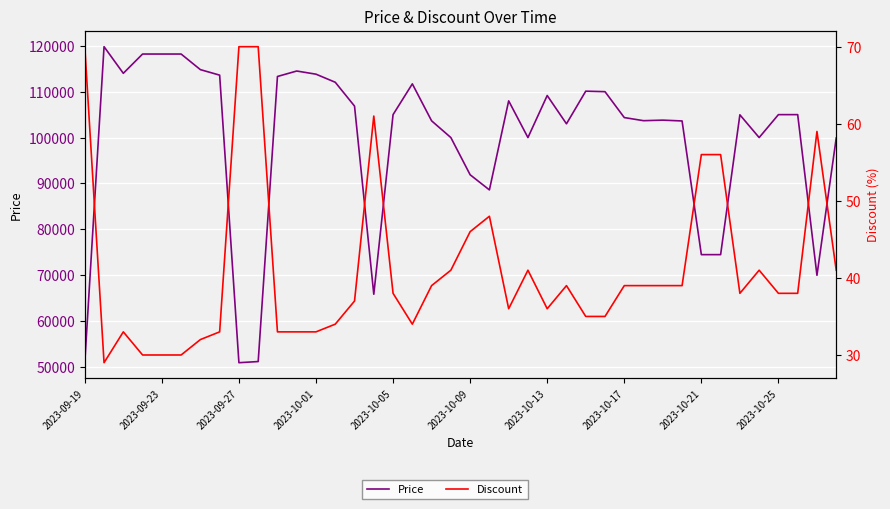

What is the difference between the maximum and minimum values in the Price series?

68840